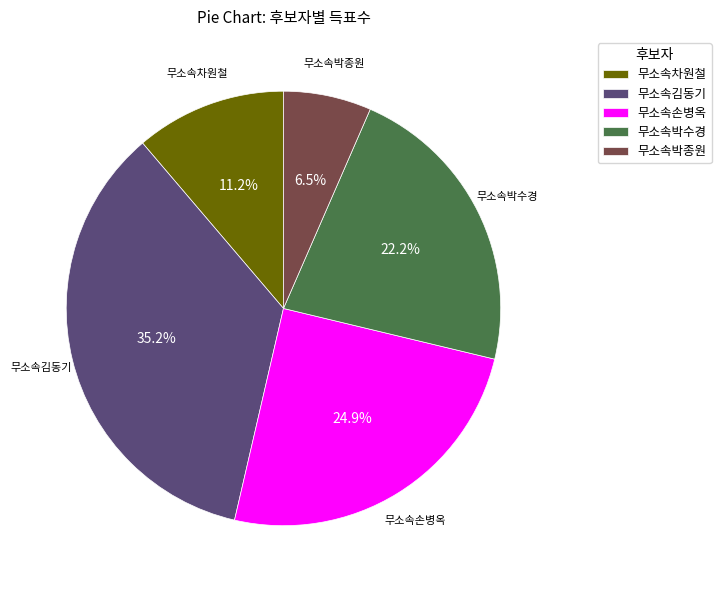

Is it true that 무소속손병옥 is 13% of the pie?

False